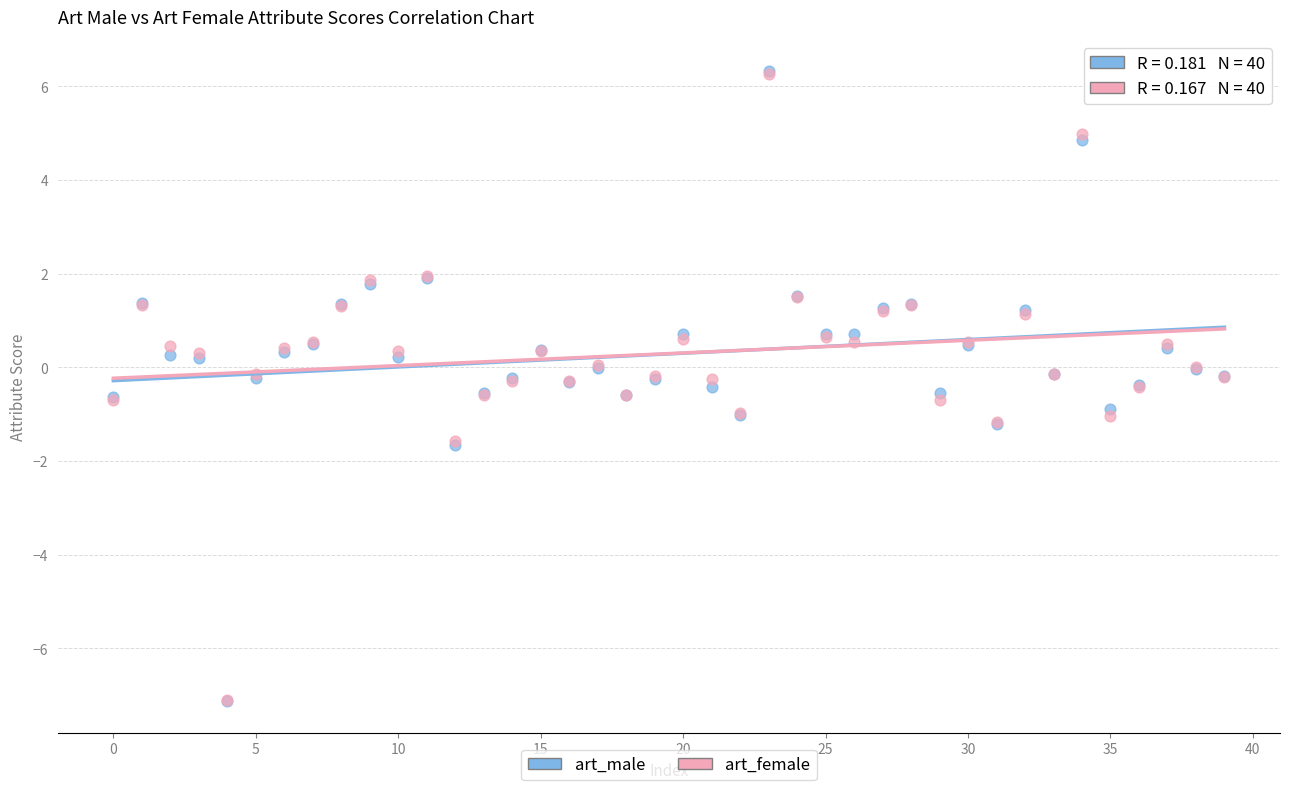

What are all the series names shown in the legend?

art_male, art_female